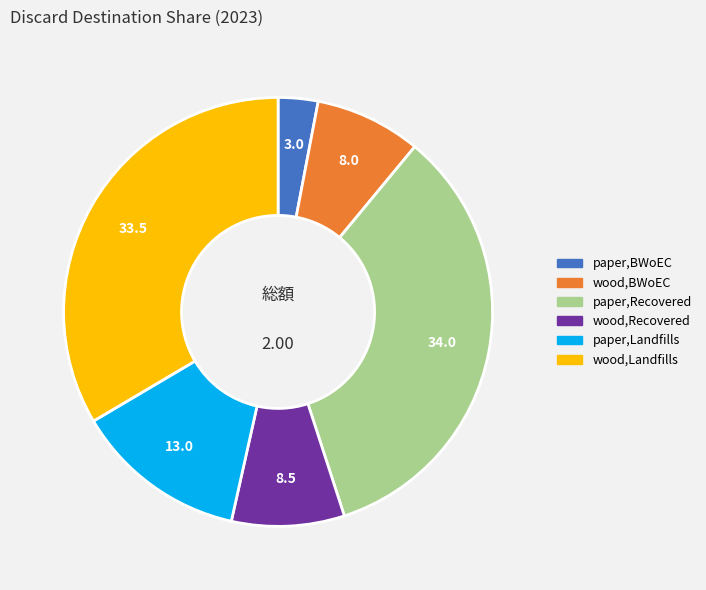

Is there any slice that represents more than half of the pie?

No